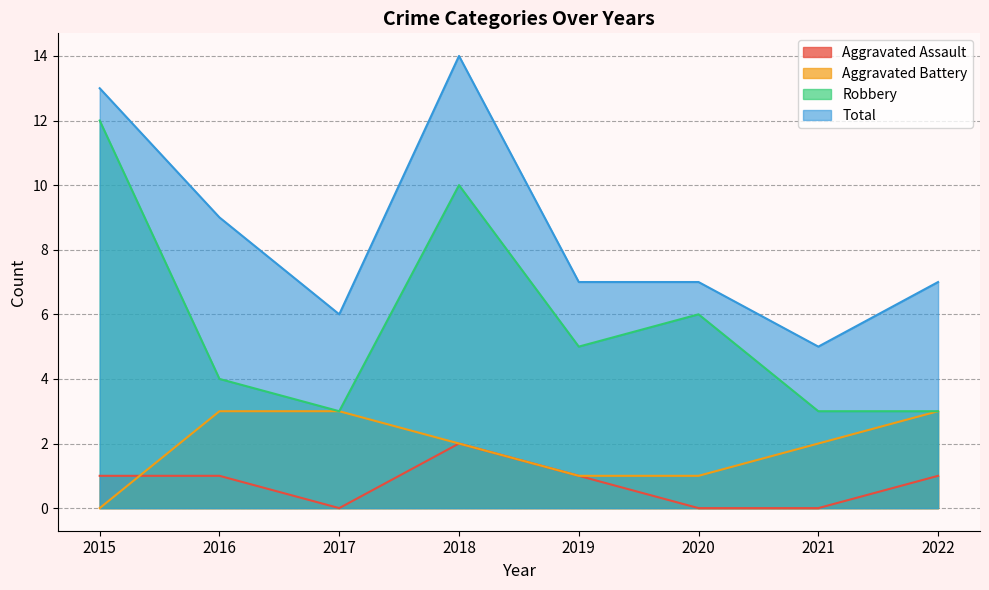

True or false: Robbery and Total intersect in this chart.

False